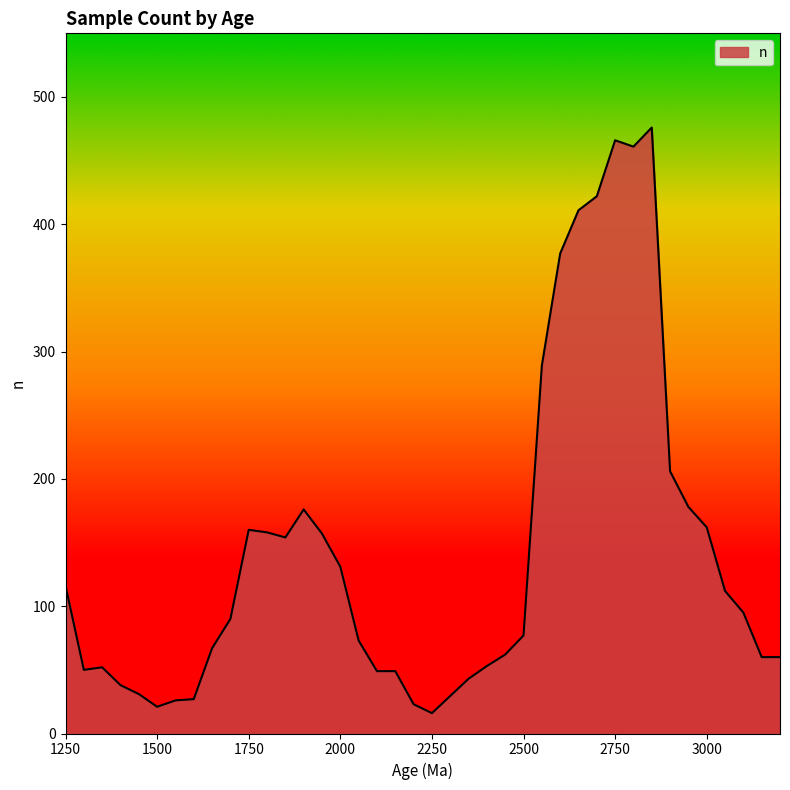

Count the number of data series in this chart.

1